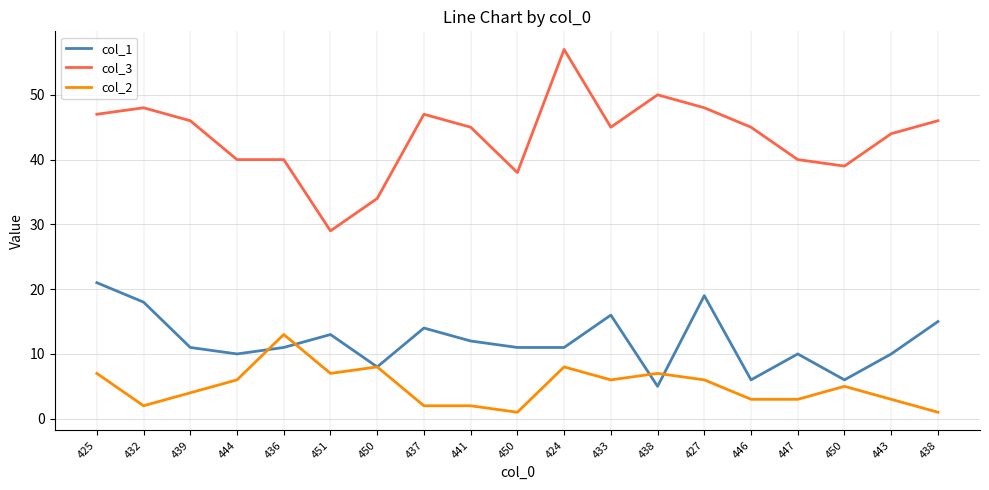

What is the average value of the col_3 series?

44